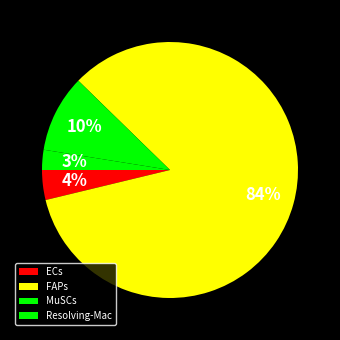

What percentage is NOT represented by MuSCs?

90.2%